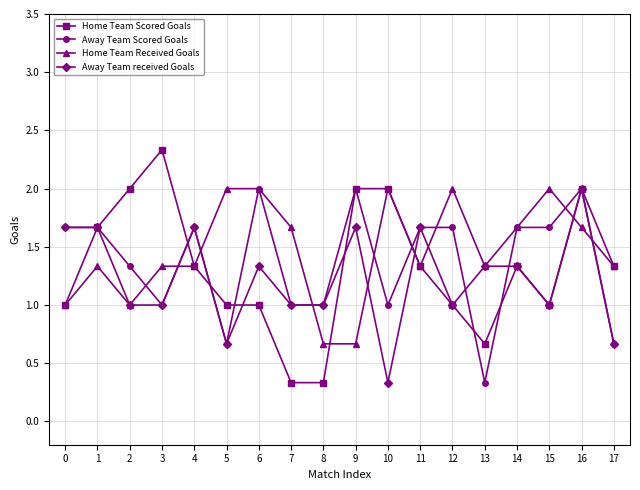

Which label corresponds to the largest value in the chart?

3